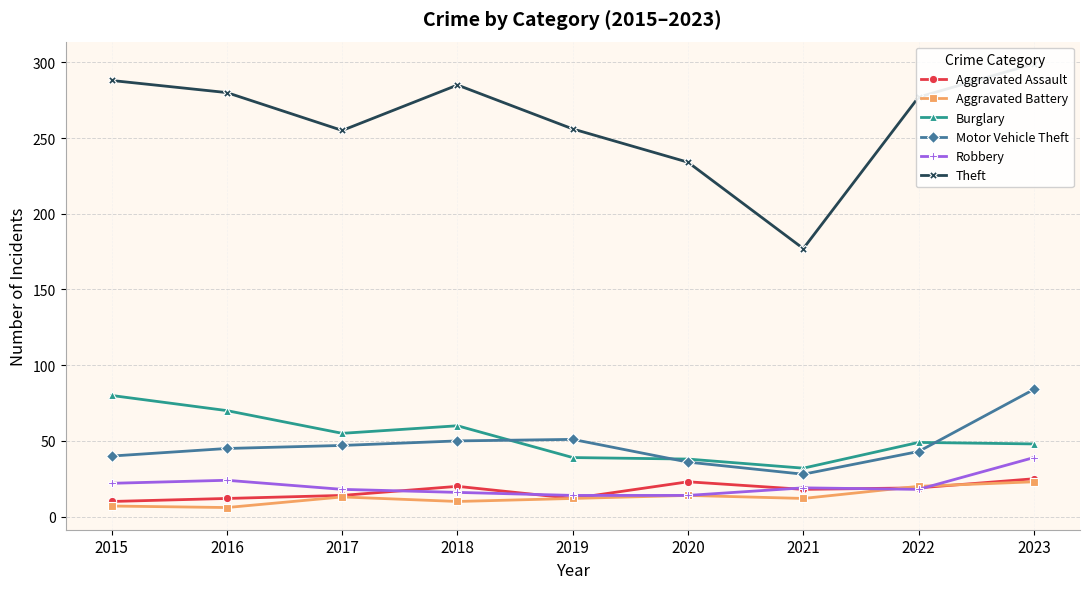

What is the maximum value for Robbery?

39